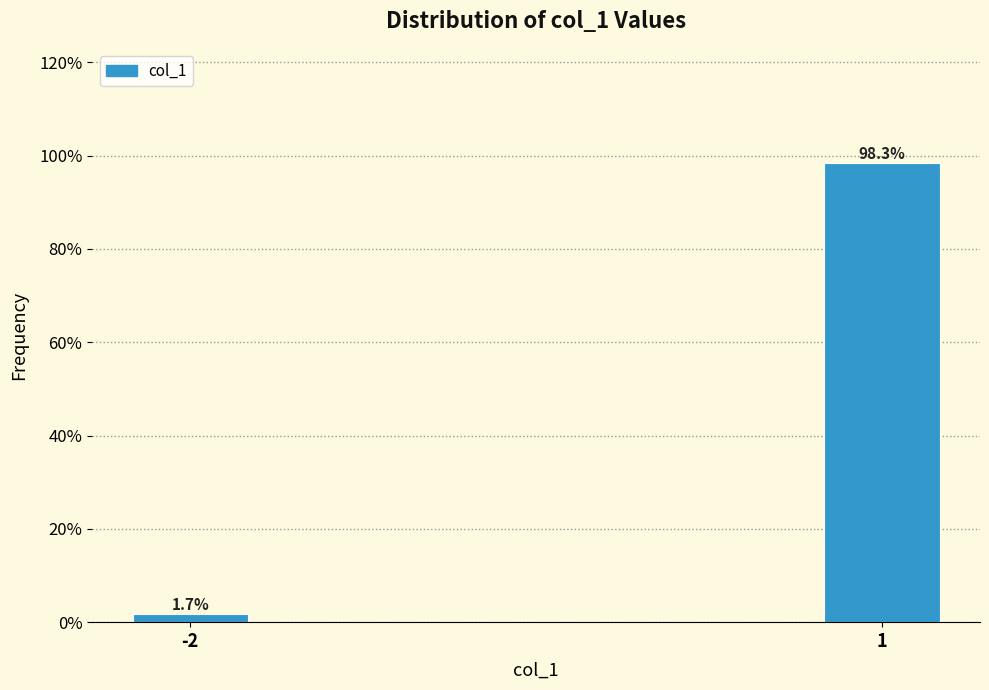

Reading right to left, extract all data points from this chart.

98.3	1.7